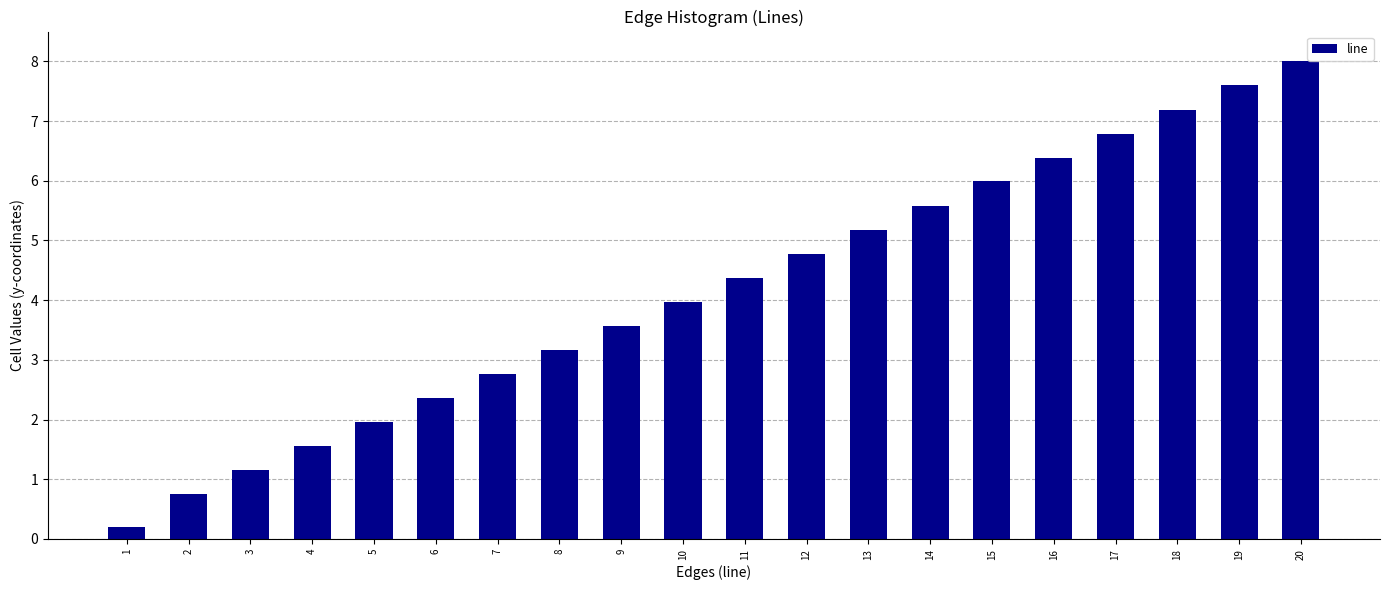

Is it true that the value at 19 is 11.4?

False